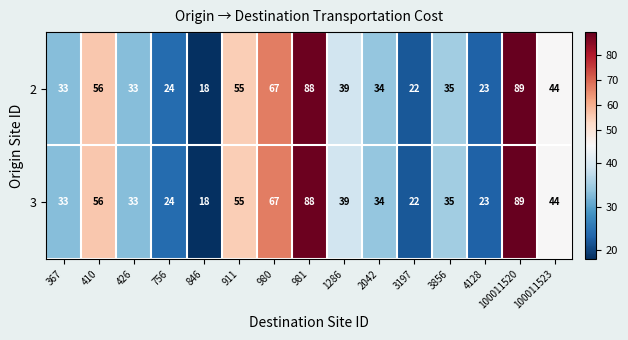

Where is 3 nearest to the value 53?

911